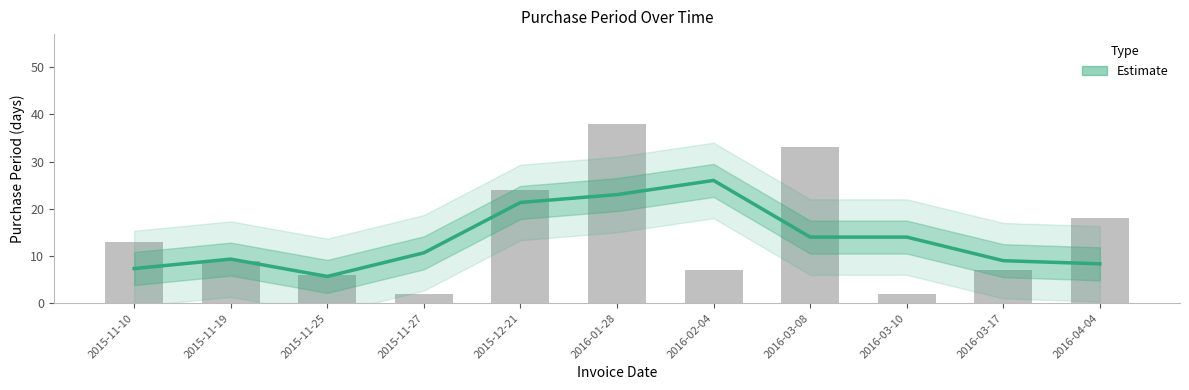

What is the average value?

13.5